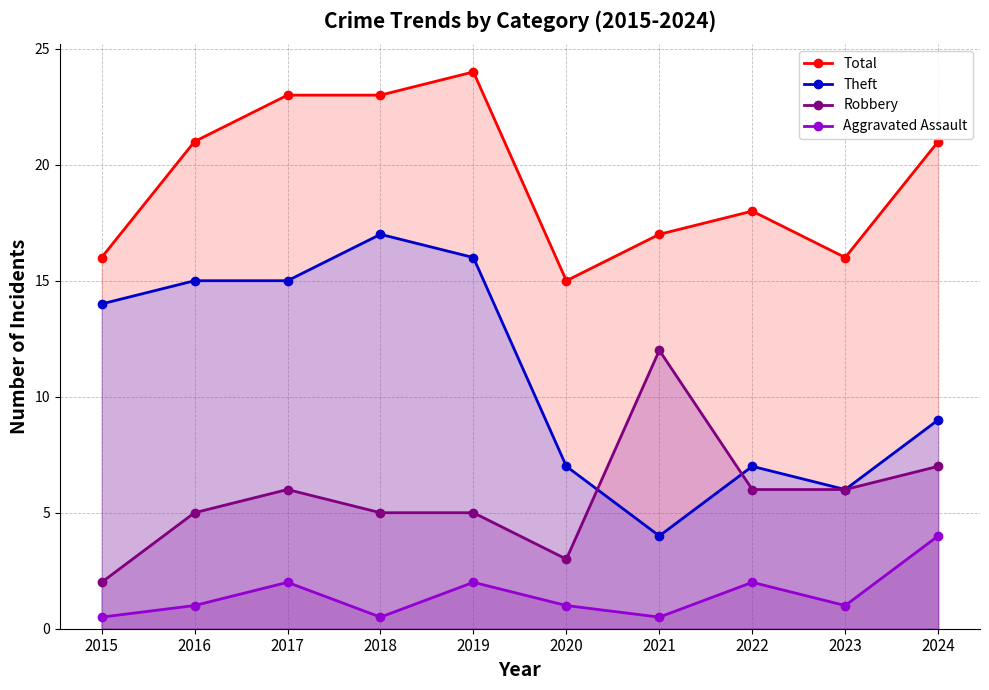

Where is the first local maximum for Aggravated Assault?

2017